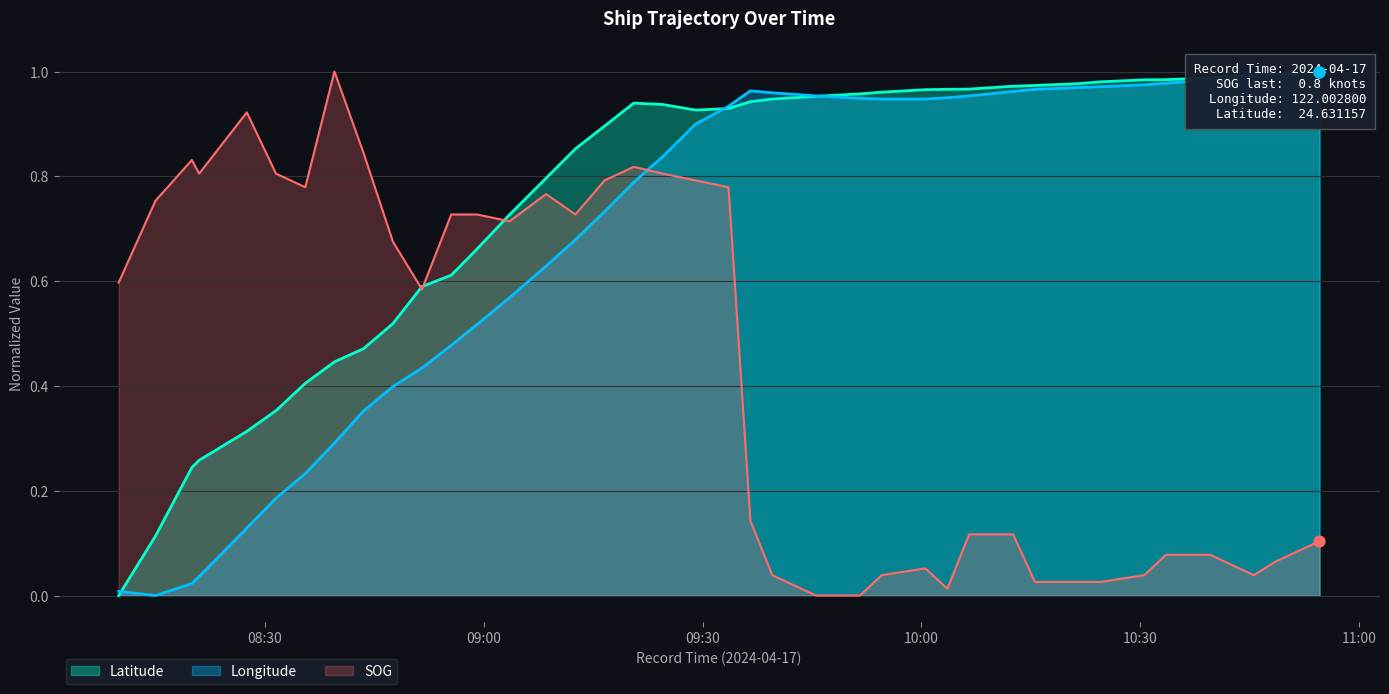

Which series contains the highest Y value?

SOG